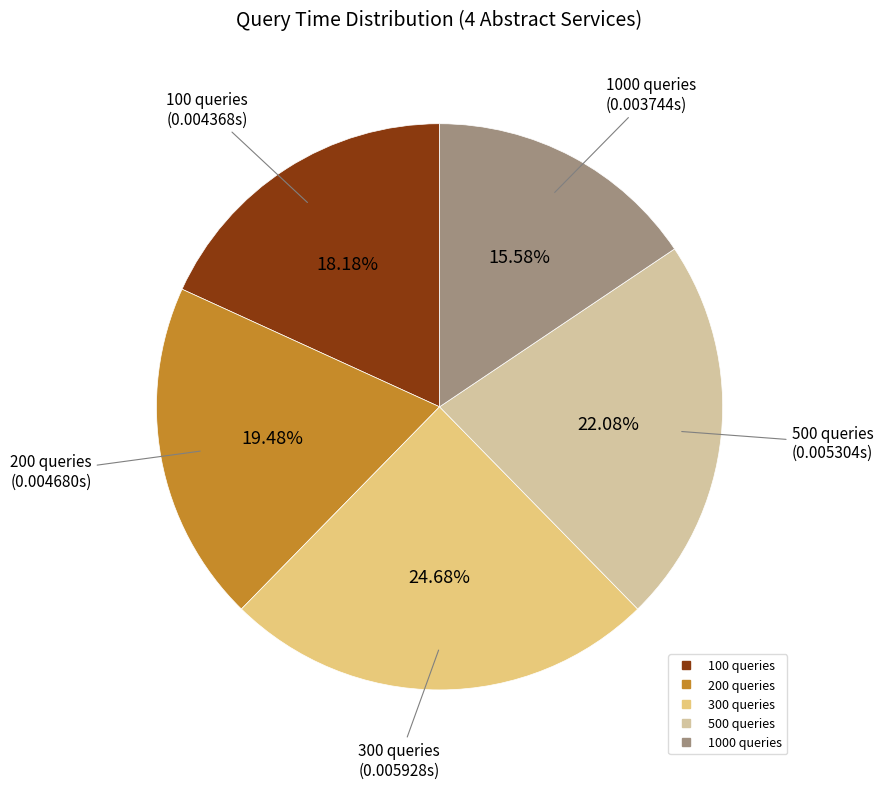

How many segments does this pie chart have?

5